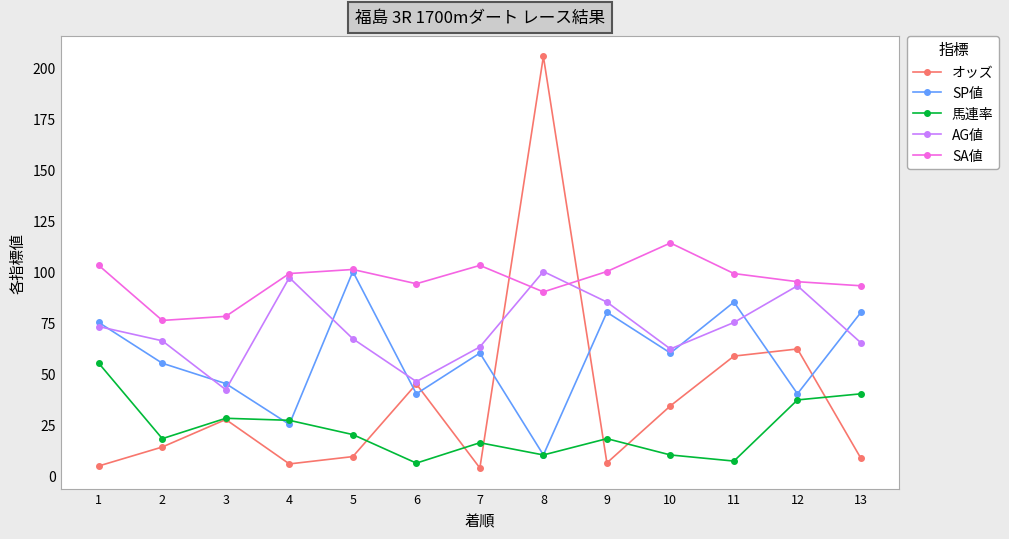

The オッズ series shows 19.5 at 11. True or false?

False